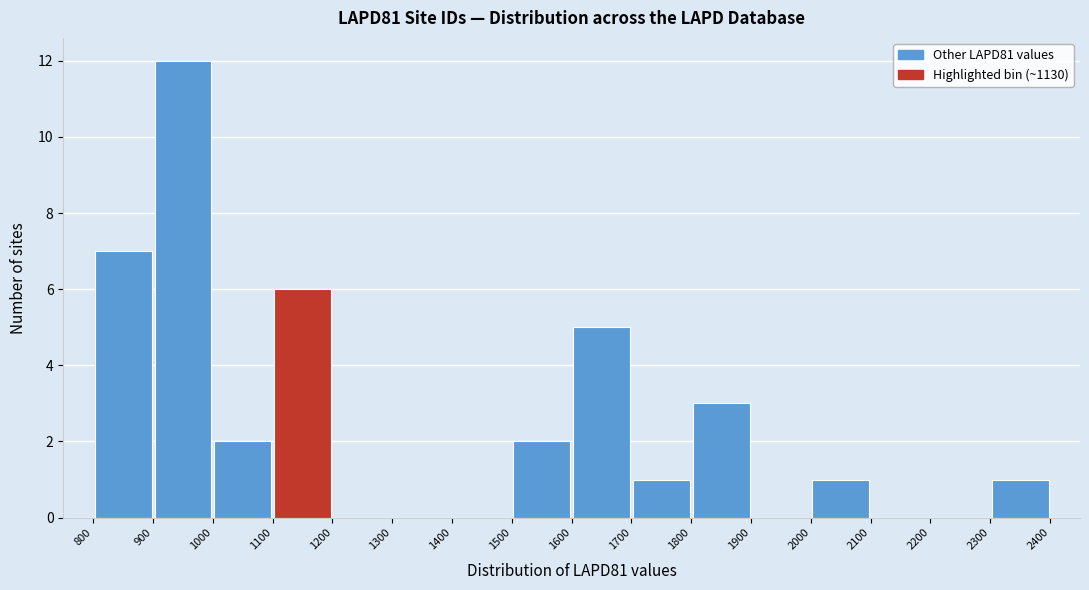

Reading left to right, transcribe this chart: for each bar, give the range it covers on the x-axis and its height. The values are not printed on the chart, so give them approximately, as read against the axis.

800 to 900: 7
900 to 1000: 12
1000 to 1100: 2
1100 to 1200: 6
1200 to 1300: 0
1300 to 1400: 0
1400 to 1500: 0
1500 to 1600: 2
1600 to 1700: 5
1700 to 1800: 1
1800 to 1900: 3
1900 to 2000: 0
2000 to 2100: 1
2100 to 2200: 0
2200 to 2300: 0
2300 to 2400: 1